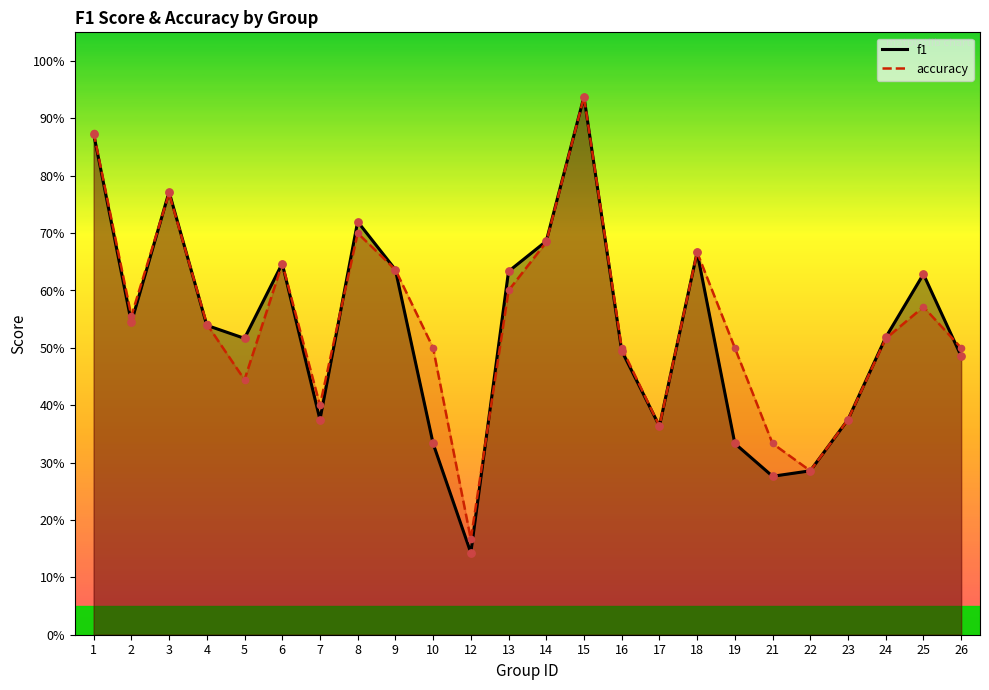

At how many categories does at least one series exceed 0?

24